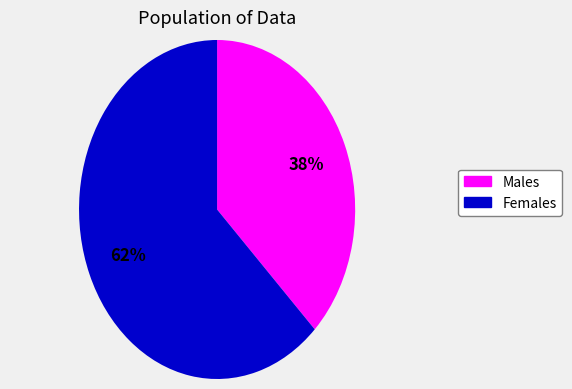

Count the number of slices in the pie.

2